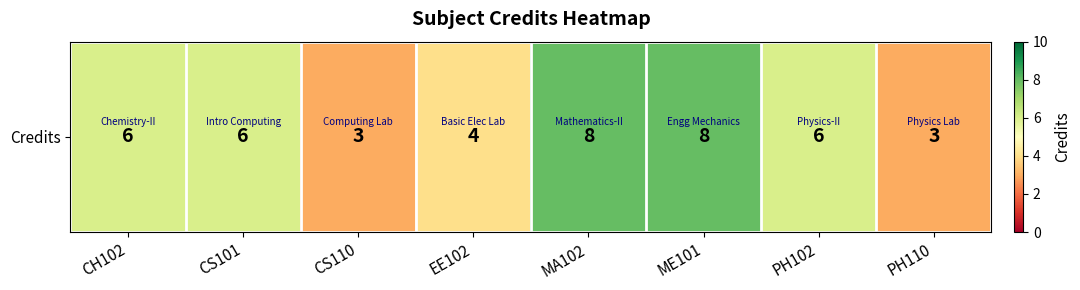

What is the sum of the values at MA102 and PH102?

14